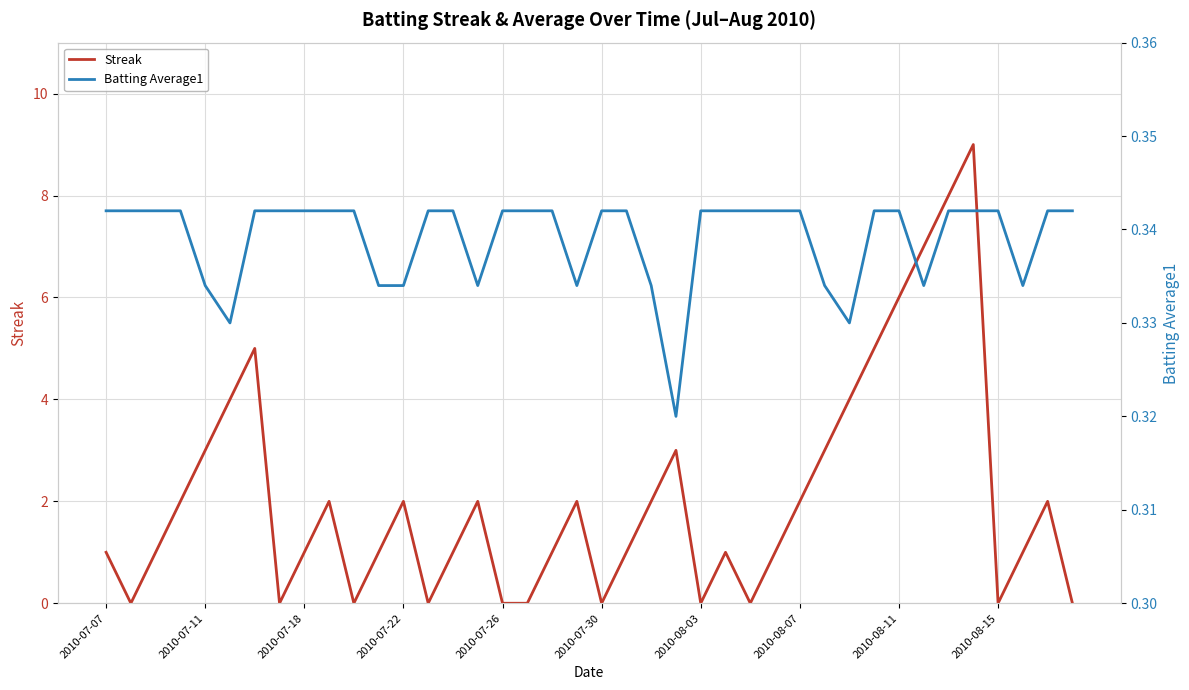

Does the chart have visible grid lines?

Yes